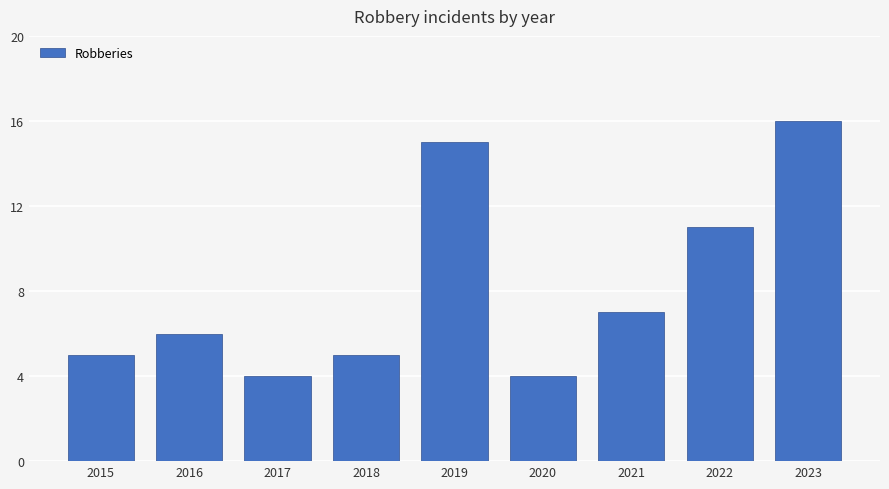

Is it true that the value at 2022 is 15?

False